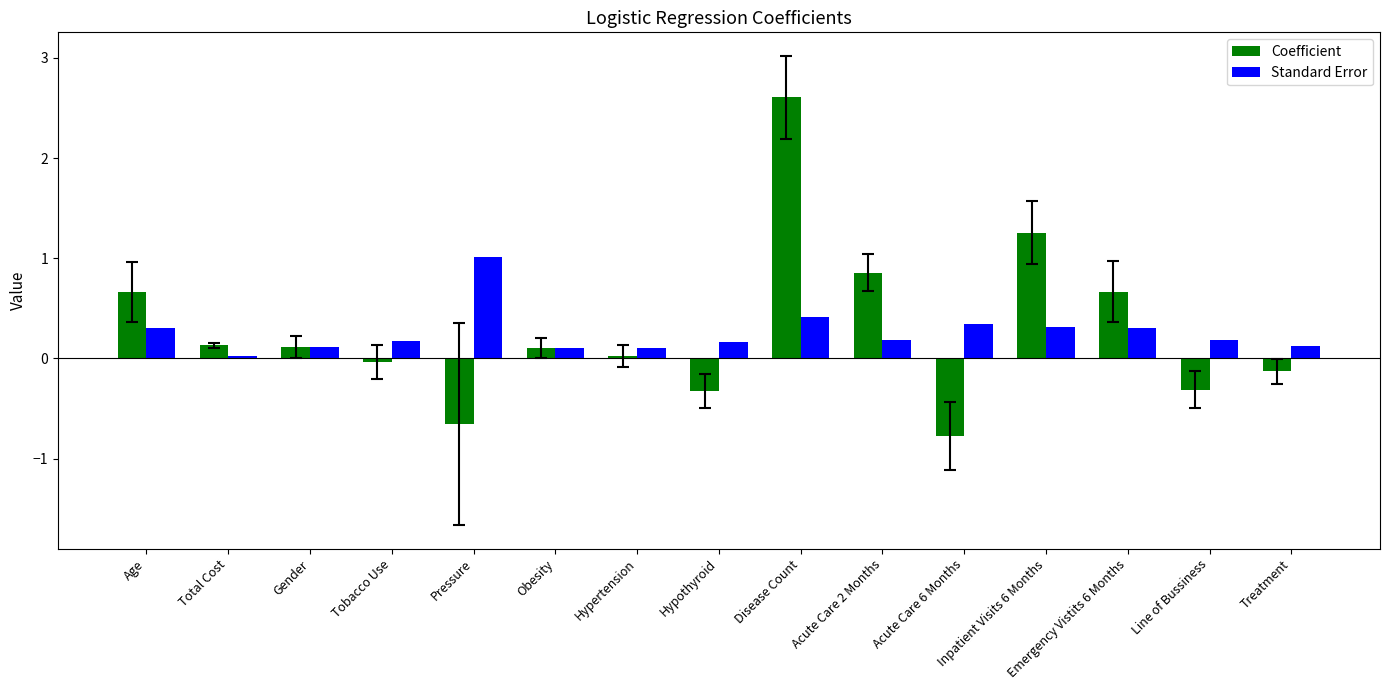

At which label does Coefficient first exceed 0?

Age